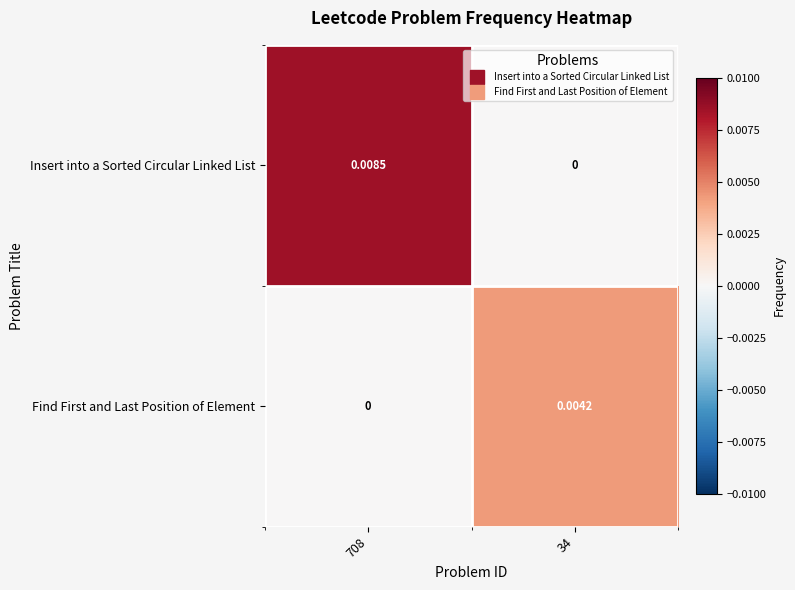

List the series in order of their overall mean, highest first.

Insert into a Sorted Circular Linked List, Find First and Last Position of Element